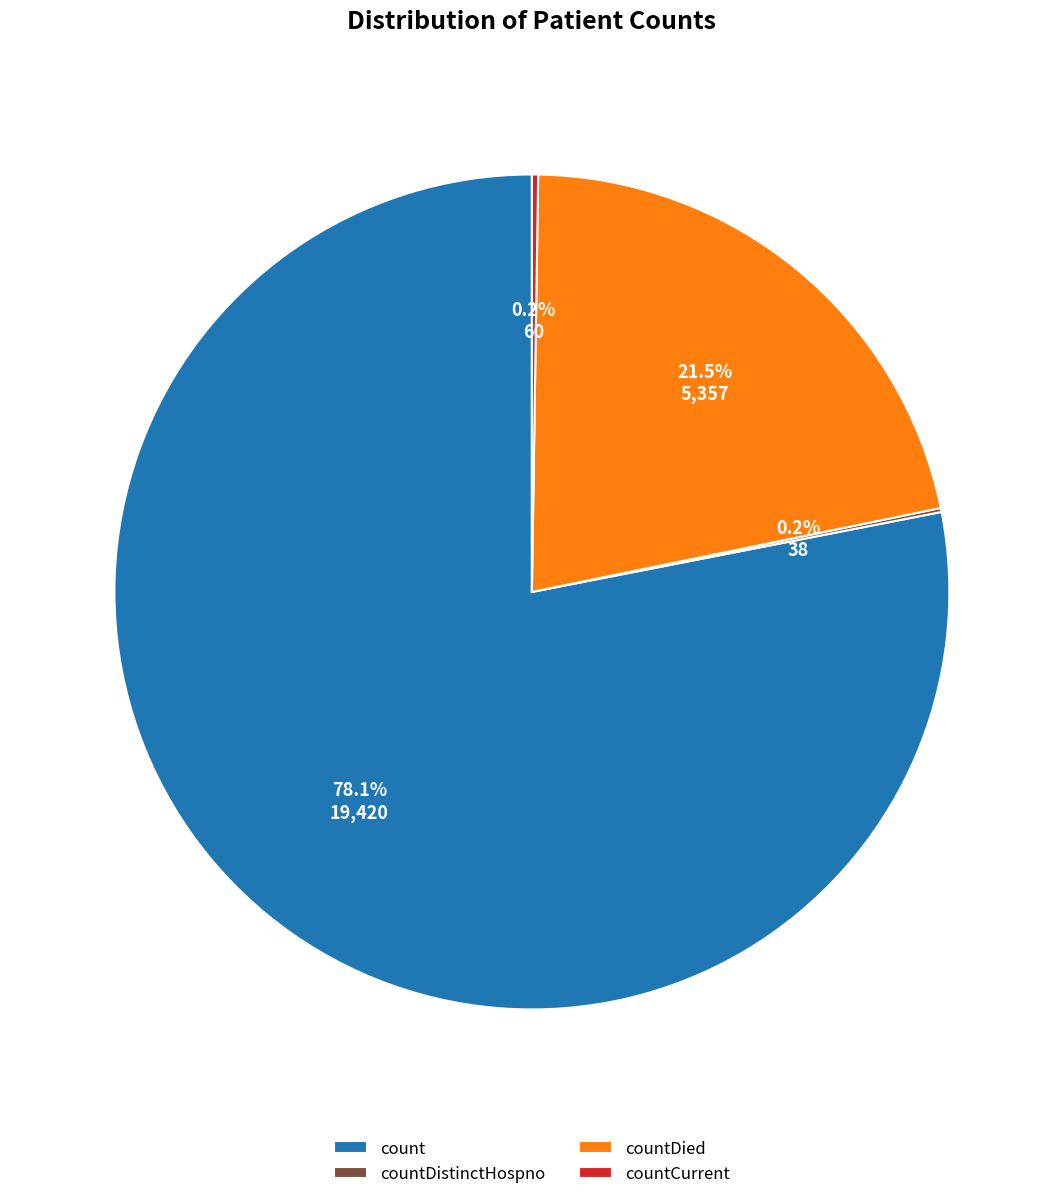

What is the largest slice in the pie chart?

count